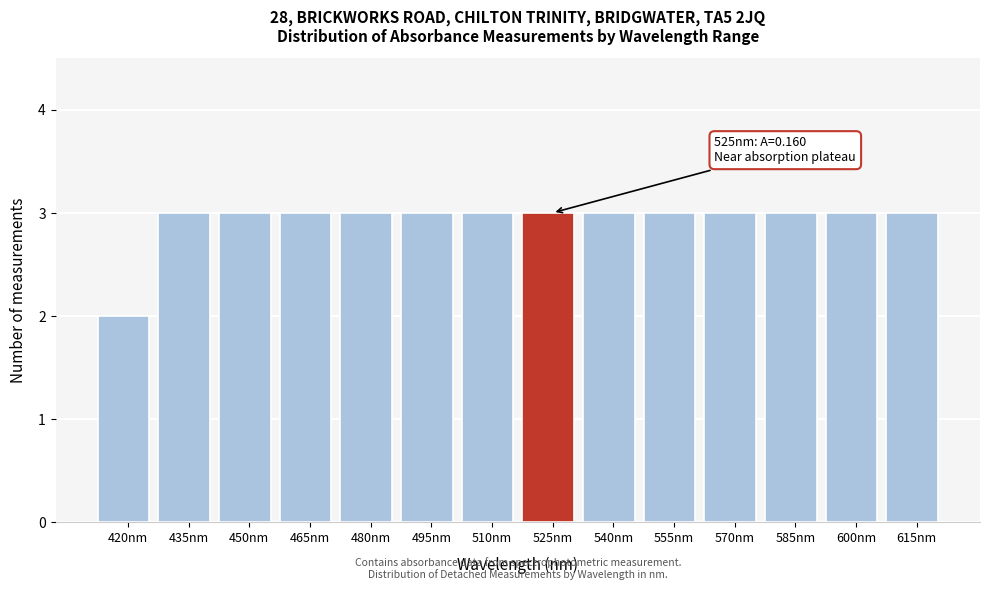

Reading right to left, extract all data points from this chart.

615nm=3	600nm=3	585nm=3	570nm=3	555nm=3	540nm=3	525nm=3	510nm=3	495nm=3	480nm=3	465nm=3	450nm=3	435nm=3	420nm=2